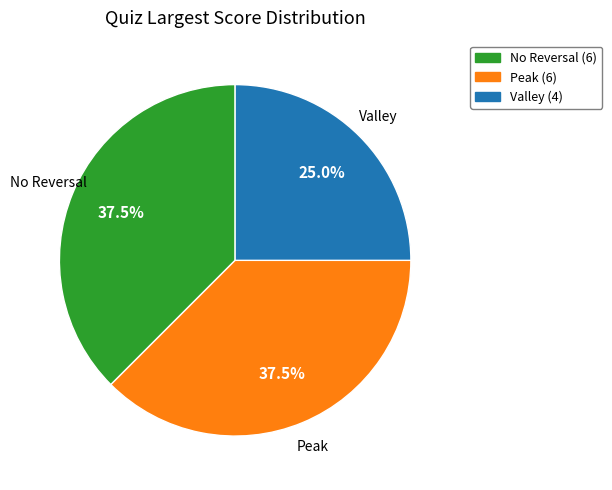

Does any single category account for the majority?

No